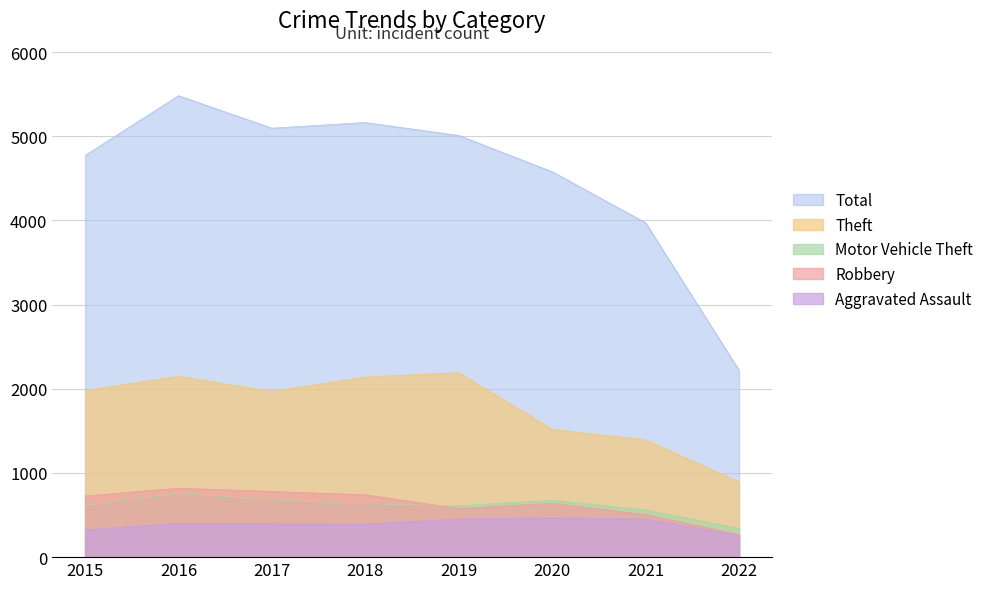

What is the approximate value of Theft at 2017, to the nearest 50?

1950